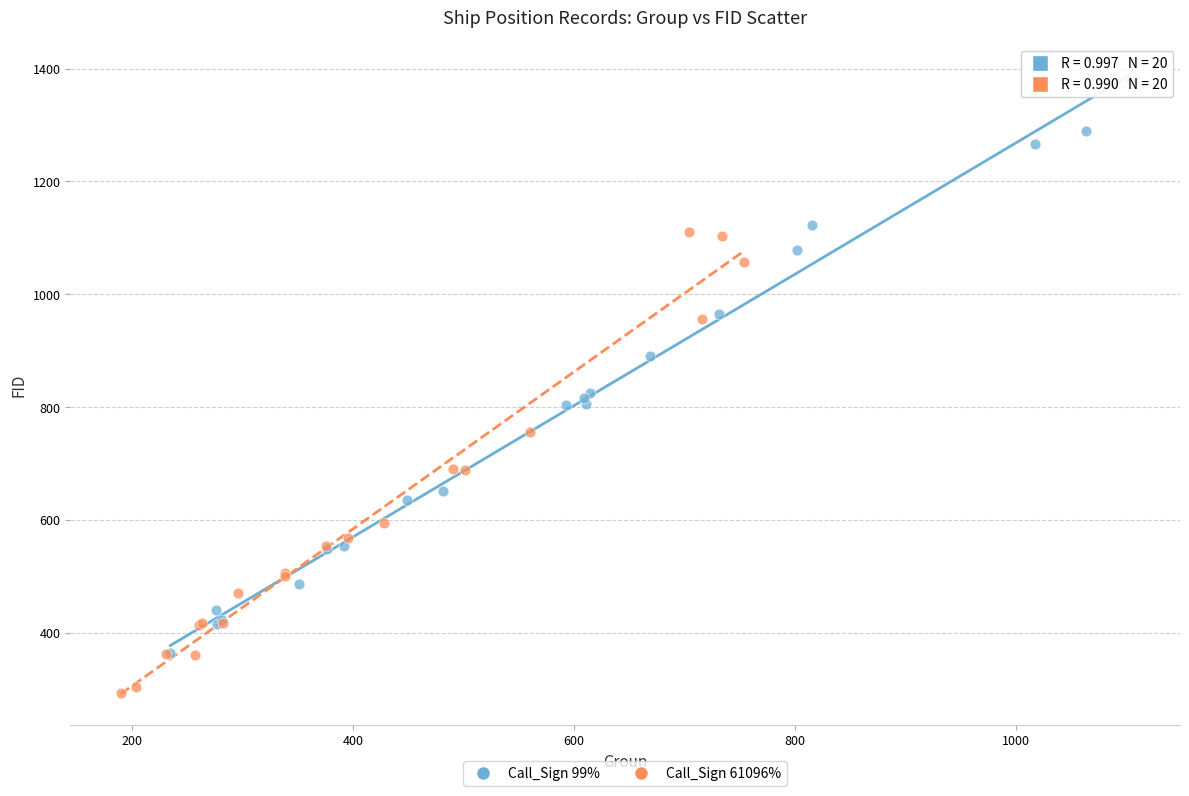

Which series contains the lowest Y value?

Call_Sign 61096%